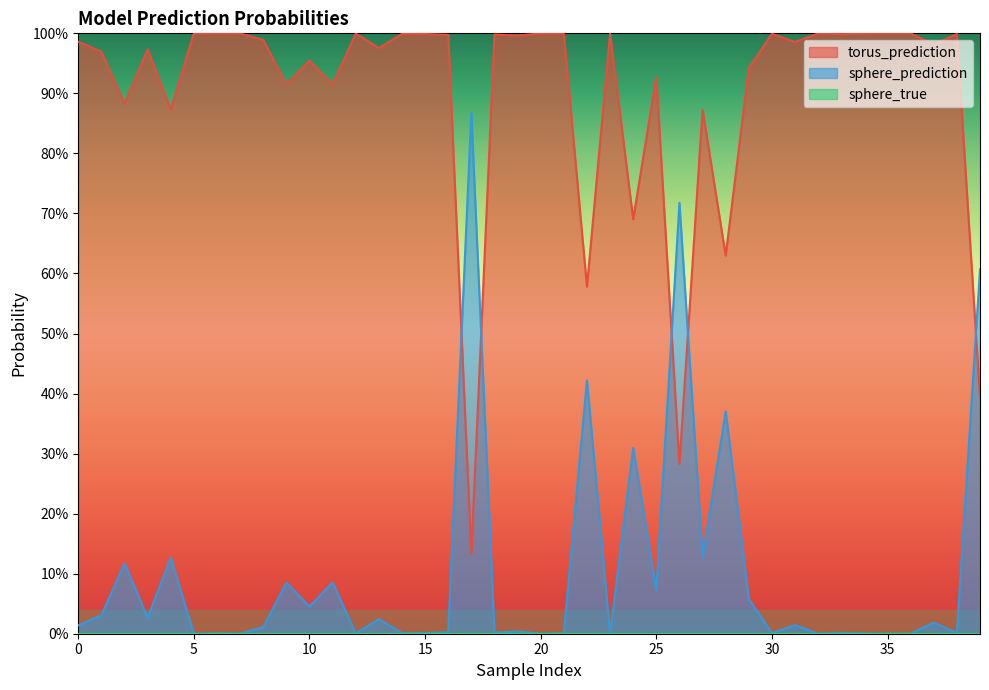

Is it true that sphere_prediction equals 0.0 at 14?

False